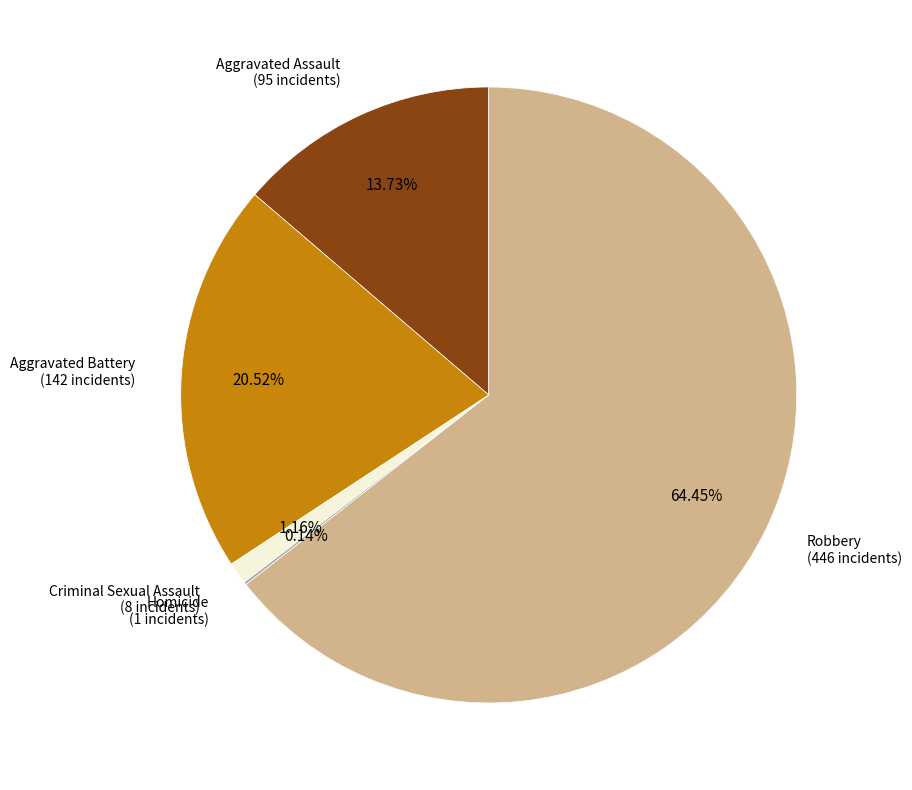

Does any single category account for the majority?

Yes